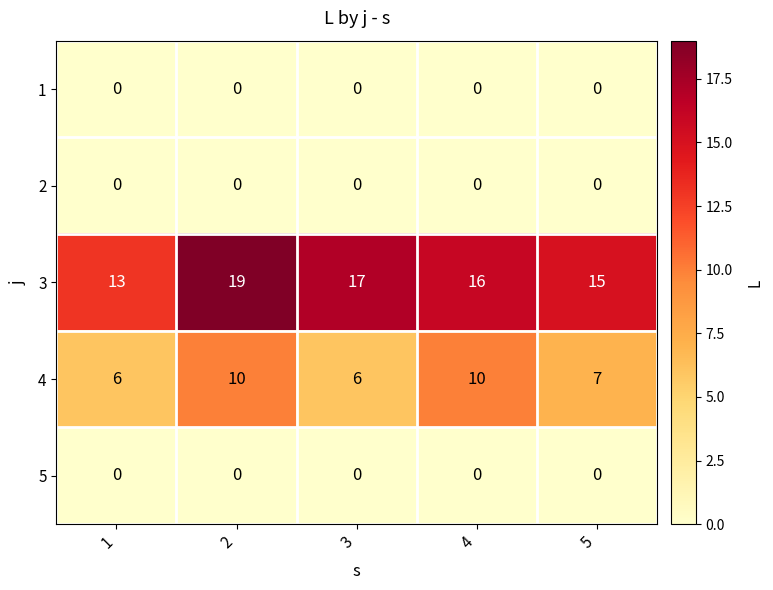

How many categories are shown in the chart?

5